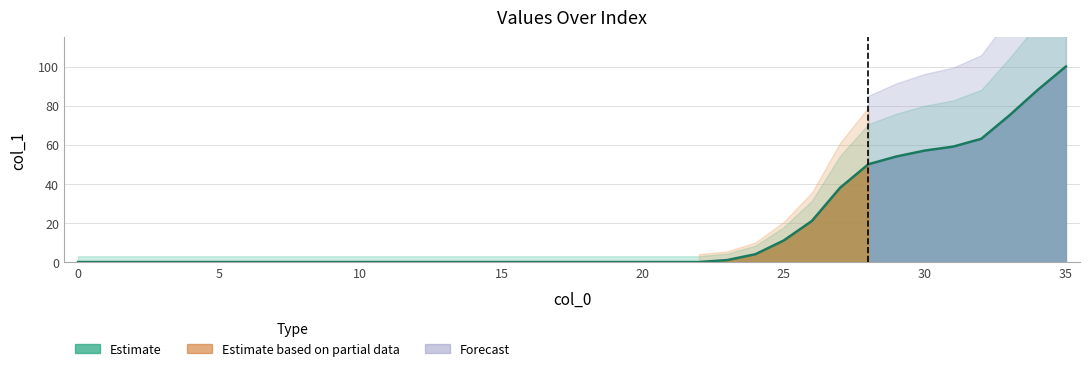

What is the sum of the values at 33 and 20?

75